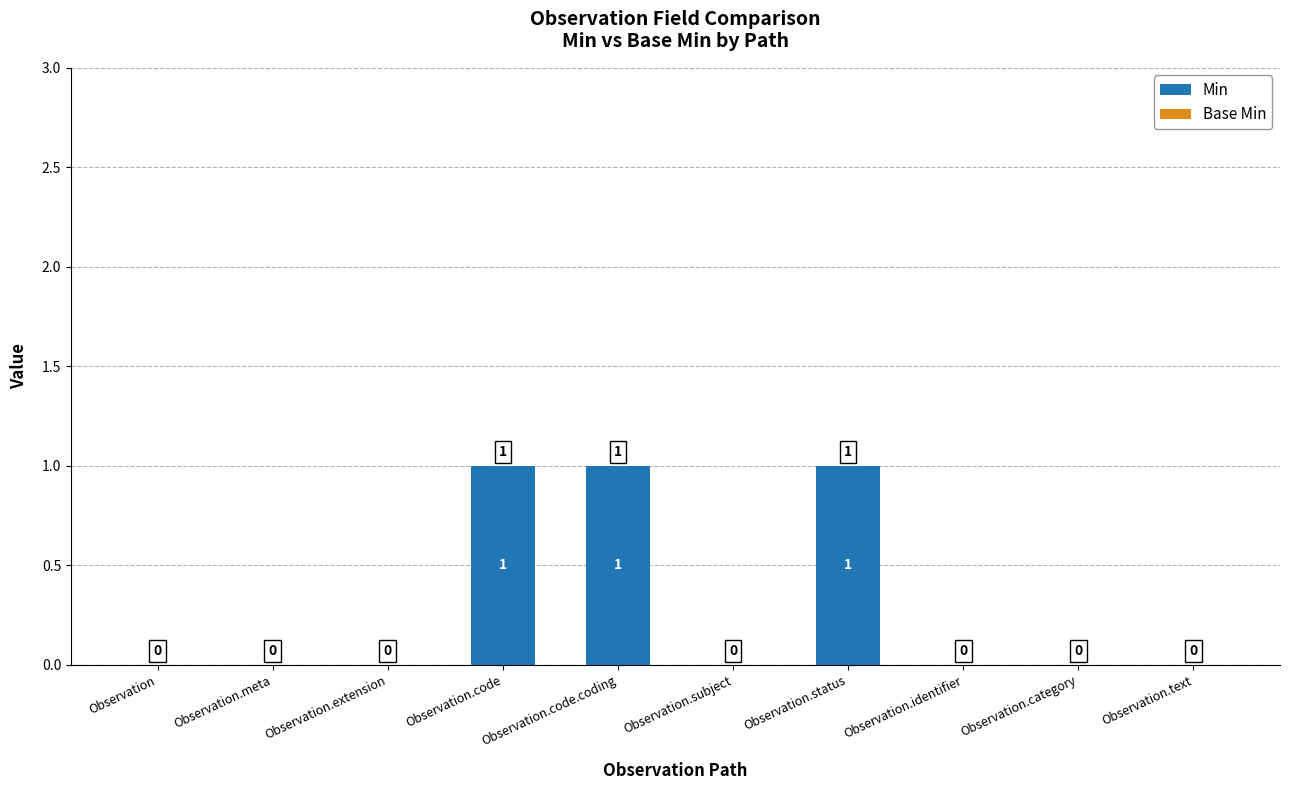

The value at Observation.extension is 0. True or false?

True